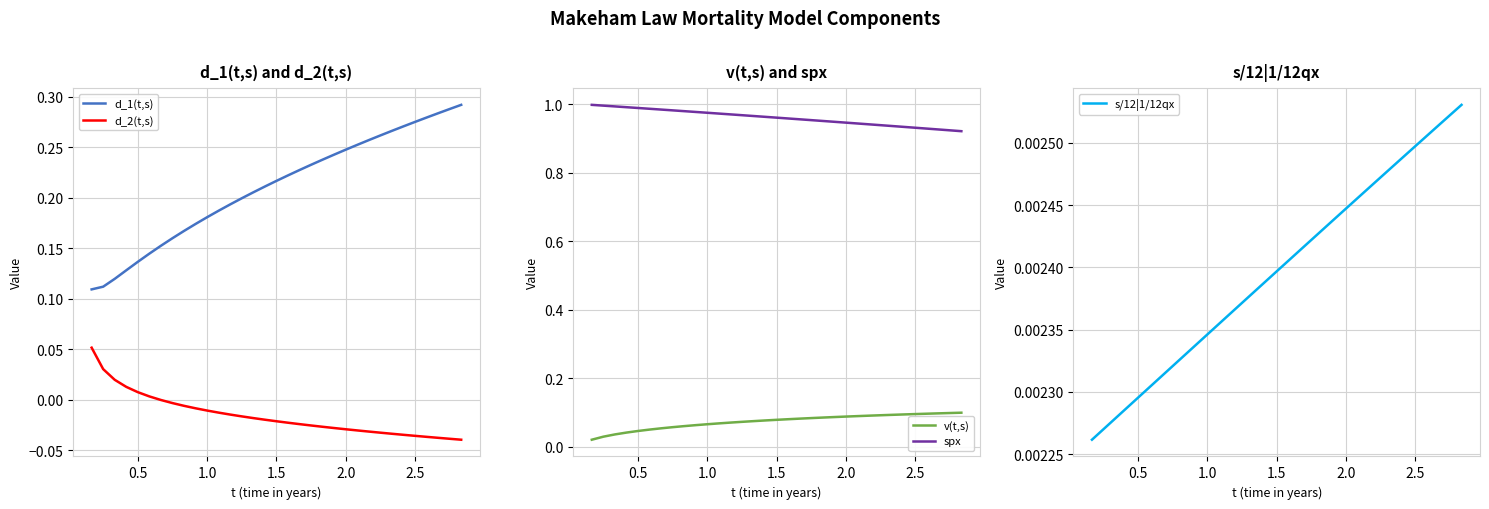

What is the difference between the maximum and minimum values in the v(t,s) series?

0.1